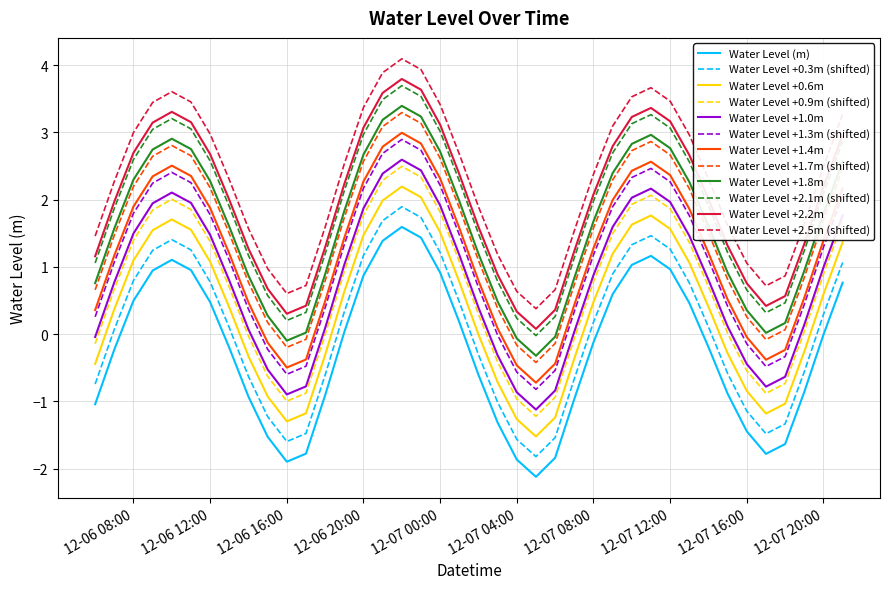

Which series has the largest total across all categories?

Water Level +2.5m (shifted)